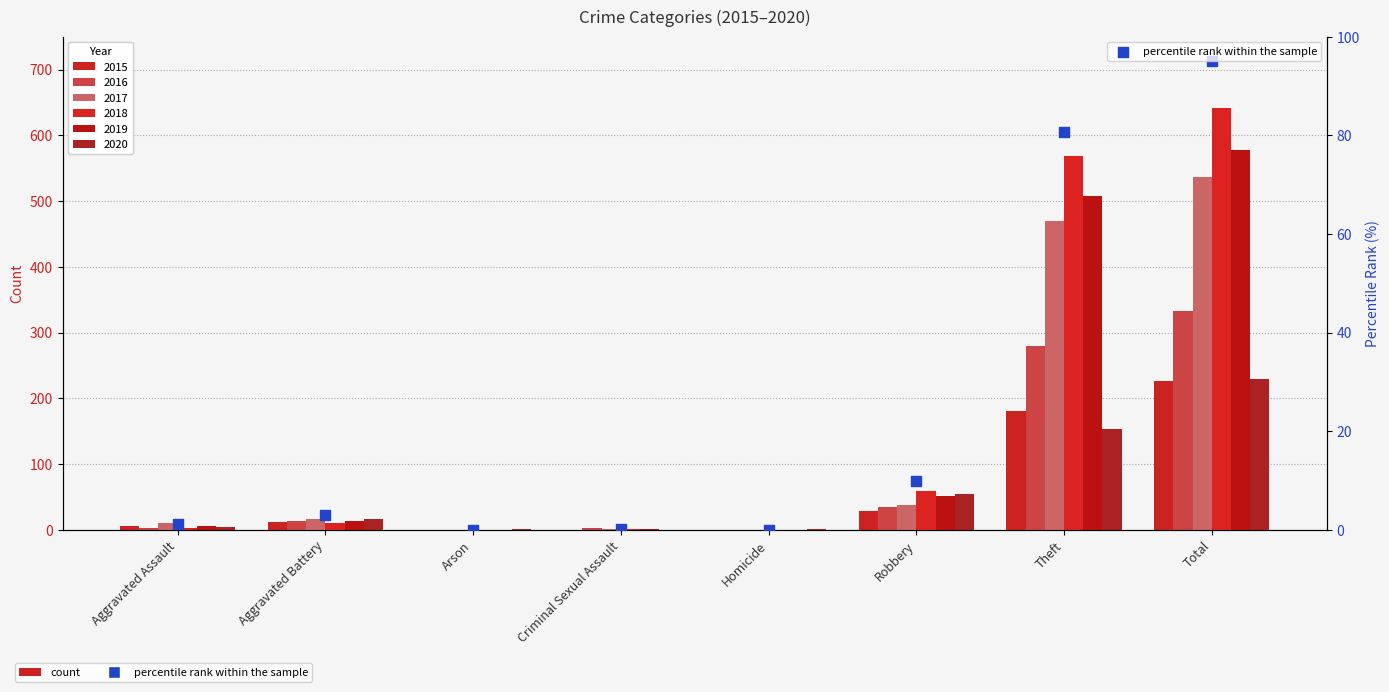

What is the change in value from Homicide to Robbery?

+9.9